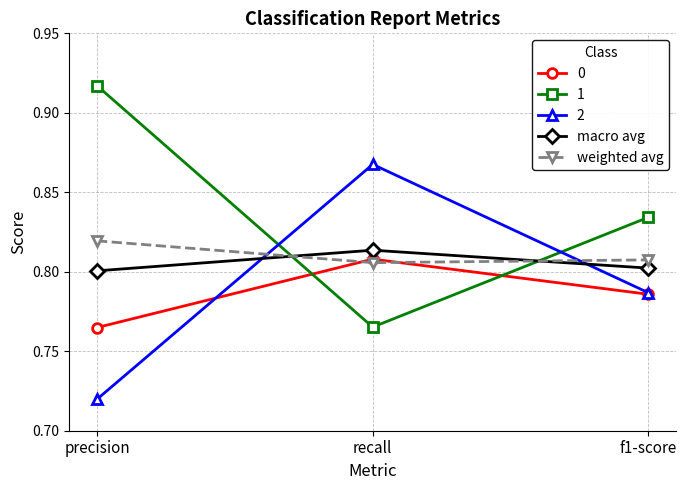

Which category has the highest value in the macro avg series?

recall